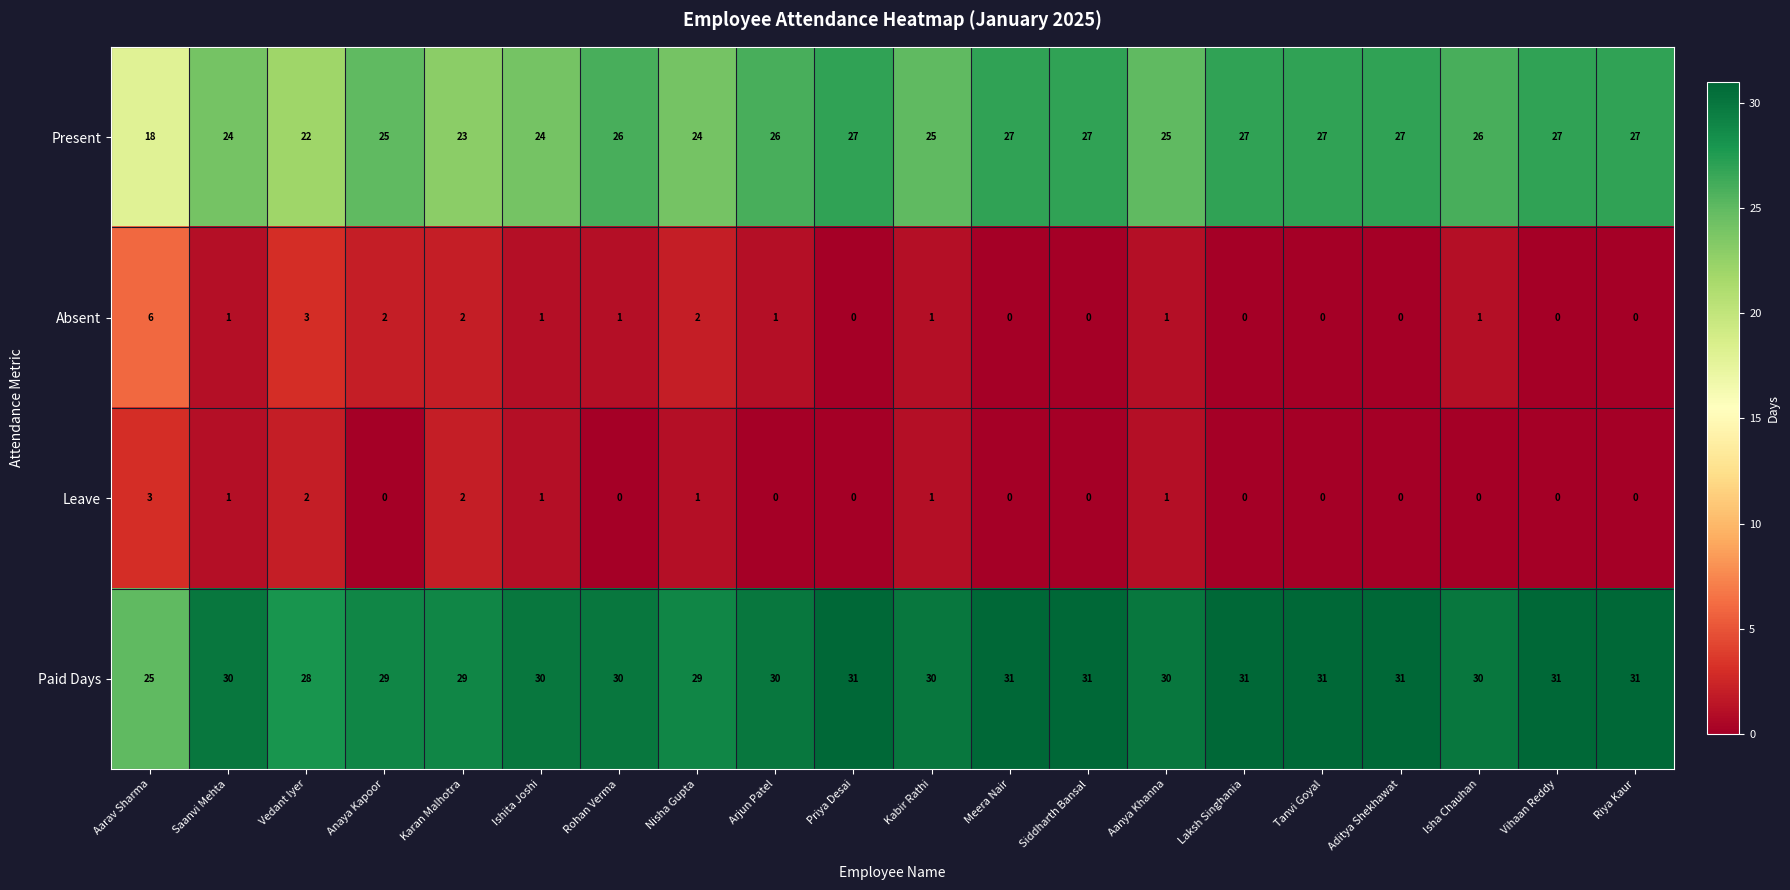

What is the lowest value of the Paid Days series?

25